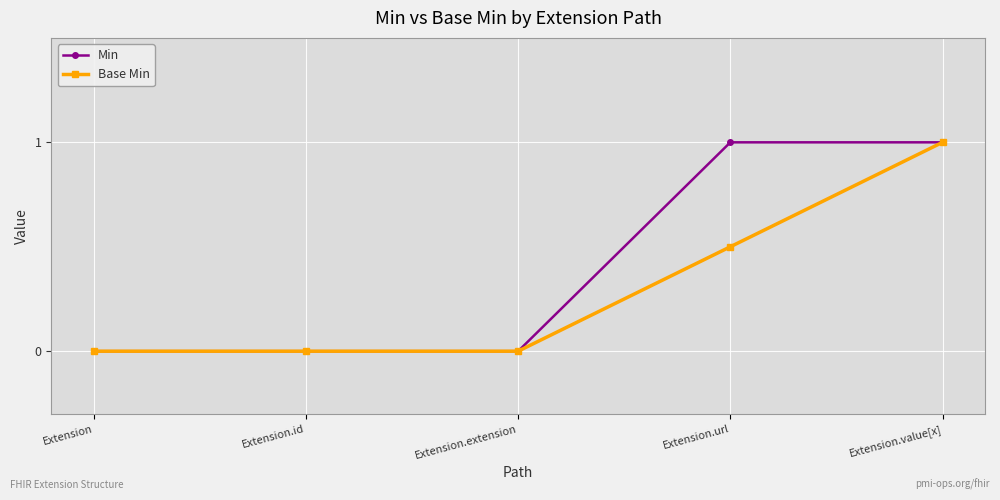

Which series has the largest total across all categories?

Min